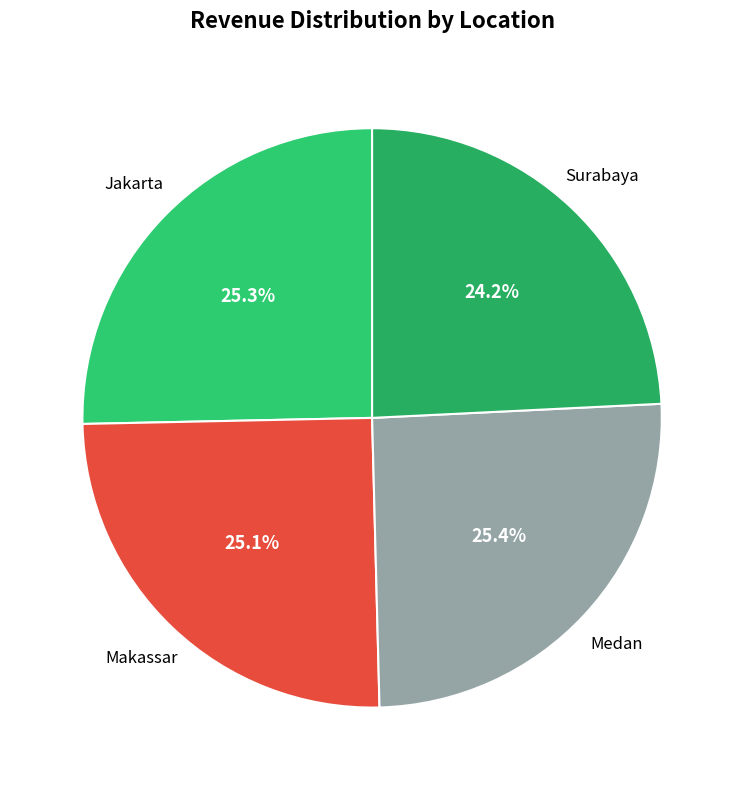

Does Jakarta represent more than half of the total?

No